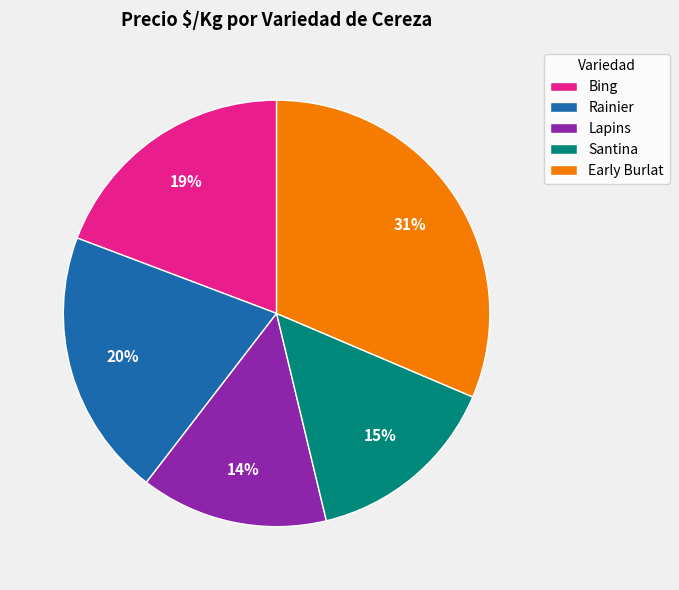

Approximately how many times larger is the value at Early Burlat compared to Bing?

1.6